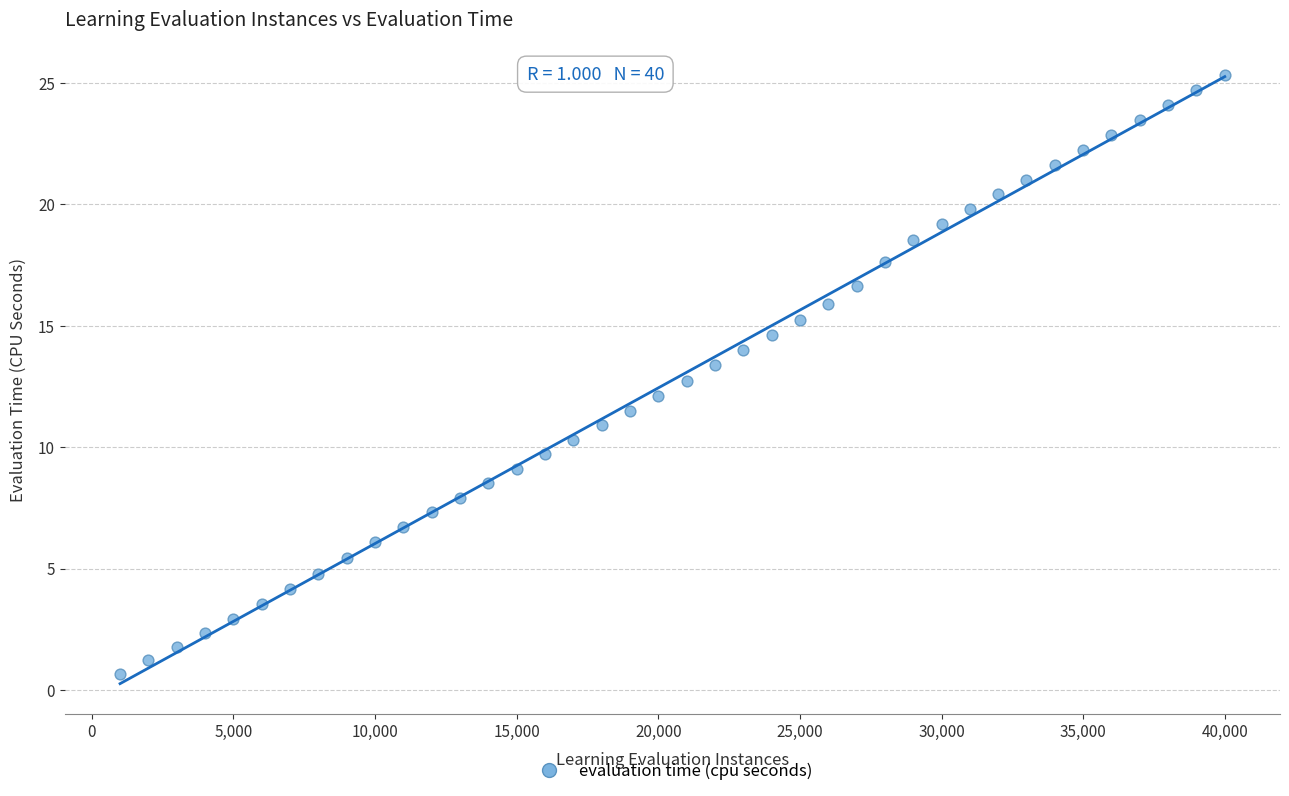

What is the range of Y values (max minus min)?

24.6